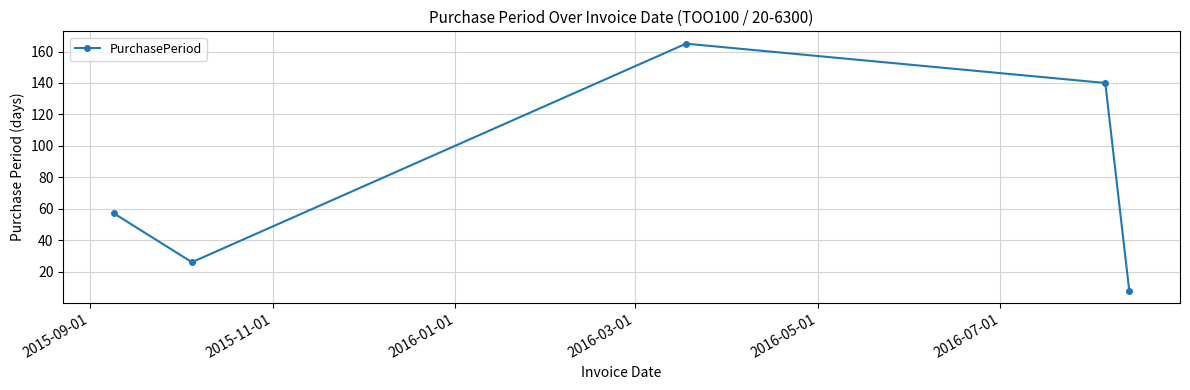

What is the value of the 5th point from the left?

8